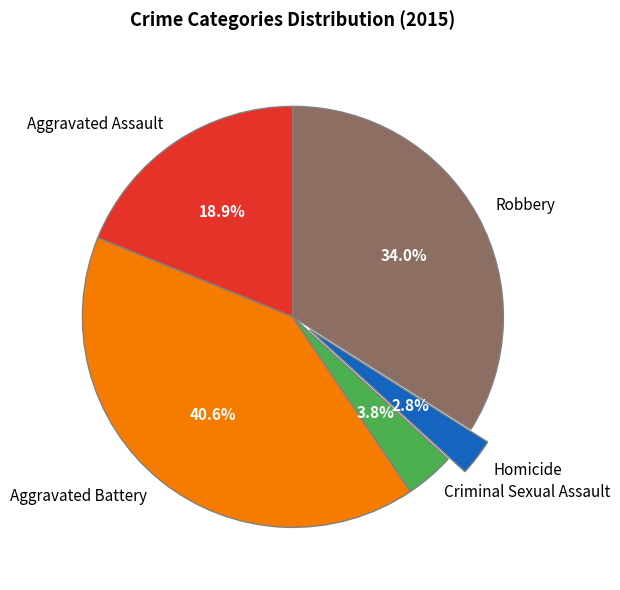

To the nearest percent, what portion does Robbery represent?

34%